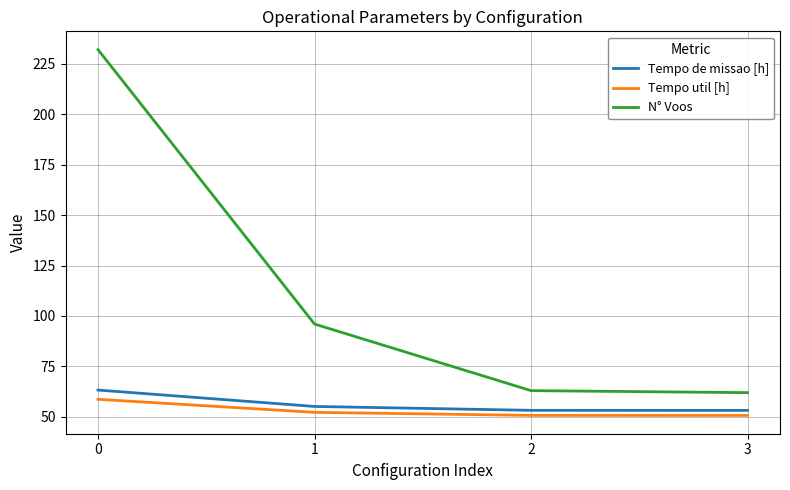

What is the sum of all Tempo util [h] values?

212.4